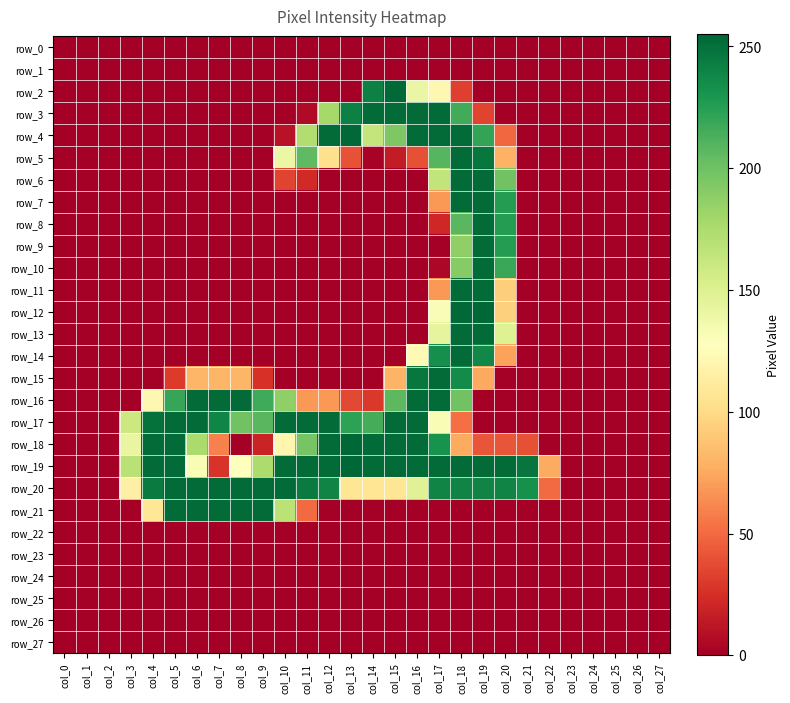

Is the value of row_26 at col_4 greater than the value of row_12 at col_10?

No